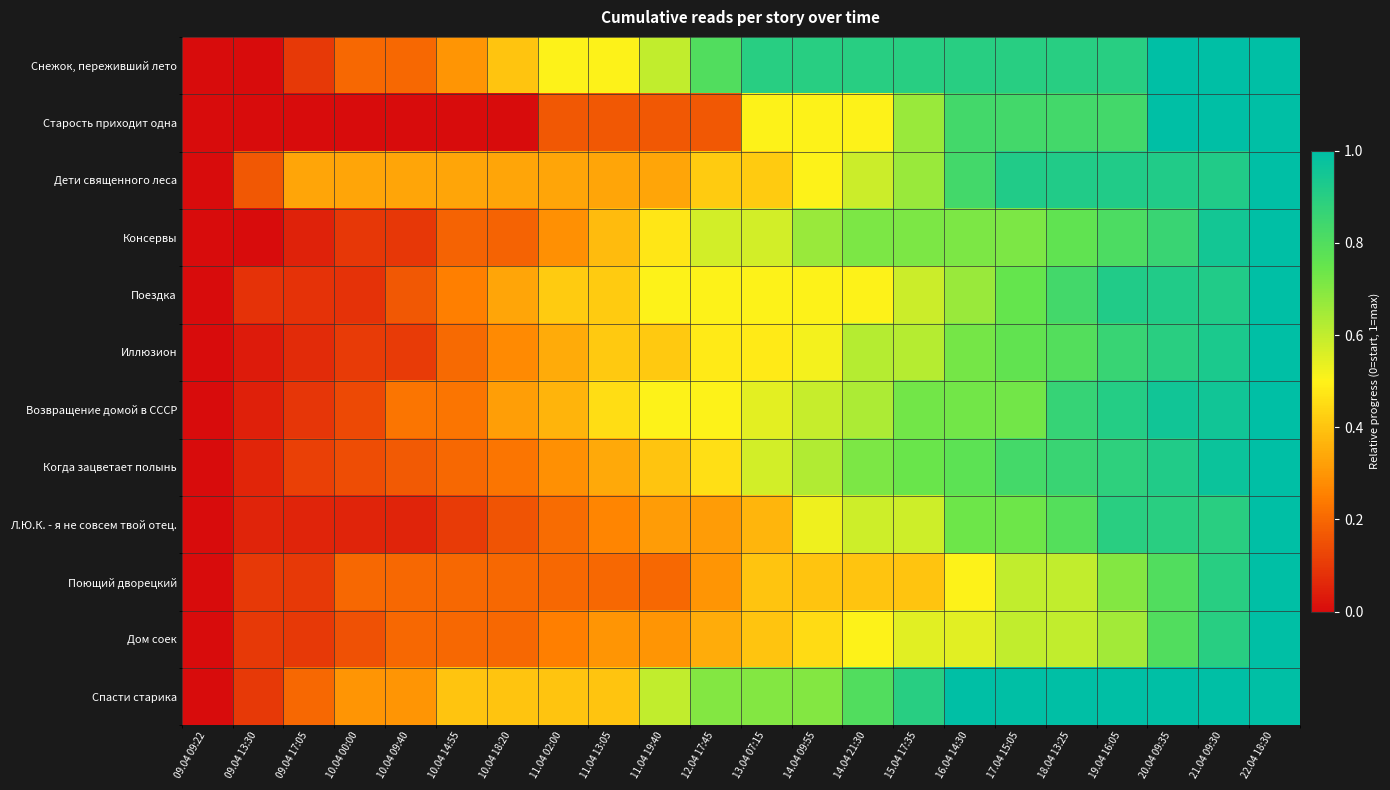

Reading left to right, list all the values displayed in this chart.

Снежок, переживший лето: 09.04 09:22=0.0	09.04 13:30=0.0	09.04 17:05=0.1	10.04 00:00=0.2	10.04 09:40=0.2	10.04 14:55=0.3	10.04 18:20=0.4	11.04 02:00=0.5	11.04 13:05=0.5	11.04 19:40=0.6	12.04 17:45=0.8	13.04 07:15=0.9	14.04 09:55=0.9	14.04 21:30=0.9	15.04 17:35=0.9	16.04 14:30=0.9	17.04 15:05=0.9	18.04 13:25=0.9	19.04 16:05=0.9	20.04 09:35=1.0	21.04 09:30=1.0	22.04 18:30=1.0
Старость приходит одна: 09.04 09:22=0.0	09.04 13:30=0.0	09.04 17:05=0.0	10.04 00:00=0.0	10.04 09:40=0.0	10.04 14:55=0.0	10.04 18:20=0.0	11.04 02:00=0.2	11.04 13:05=0.2	11.04 19:40=0.2	12.04 17:45=0.2	13.04 07:15=0.5	14.04 09:55=0.5	14.04 21:30=0.5	15.04 17:35=0.7	16.04 14:30=0.8	17.04 15:05=0.8	18.04 13:25=0.8	19.04 16:05=0.8	20.04 09:35=1.0	21.04 09:30=1.0	22.04 18:30=1.0
Дети священного леса: 09.04 09:22=0.0	09.04 13:30=0.2	09.04 17:05=0.3	10.04 00:00=0.3	10.04 09:40=0.3	10.04 14:55=0.3	10.04 18:20=0.3	11.04 02:00=0.3	11.04 13:05=0.3	11.04 19:40=0.3	12.04 17:45=0.4	13.04 07:15=0.4	14.04 09:55=0.5	14.04 21:30=0.6	15.04 17:35=0.7	16.04 14:30=0.8	17.04 15:05=0.9	18.04 13:25=0.9	19.04 16:05=0.9	20.04 09:35=0.9	21.04 09:30=0.9	22.04 18:30=1.0
Консервы: 09.04 09:22=0.0	09.04 13:30=0.0	09.04 17:05=0.0	10.04 00:00=0.1	10.04 09:40=0.1	10.04 14:55=0.2	10.04 18:20=0.2	11.04 02:00=0.3	11.04 13:05=0.4	11.04 19:40=0.5	12.04 17:45=0.6	13.04 07:15=0.6	14.04 09:55=0.7	14.04 21:30=0.7	15.04 17:35=0.7	16.04 14:30=0.7	17.04 15:05=0.7	18.04 13:25=0.8	19.04 16:05=0.8	20.04 09:35=0.9	21.04 09:30=1.0	22.04 18:30=1.0
Поездка: 09.04 09:22=0.0	09.04 13:30=0.1	09.04 17:05=0.1	10.04 00:00=0.1	10.04 09:40=0.2	10.04 14:55=0.2	10.04 18:20=0.3	11.04 02:00=0.4	11.04 13:05=0.4	11.04 19:40=0.5	12.04 17:45=0.5	13.04 07:15=0.5	14.04 09:55=0.5	14.04 21:30=0.5	15.04 17:35=0.6	16.04 14:30=0.7	17.04 15:05=0.8	18.04 13:25=0.8	19.04 16:05=0.9	20.04 09:35=0.9	21.04 09:30=0.9	22.04 18:30=1.0
Иллюзион: 09.04 09:22=0.0	09.04 13:30=0.0	09.04 17:05=0.1	10.04 00:00=0.1	10.04 09:40=0.1	10.04 14:55=0.2	10.04 18:20=0.3	11.04 02:00=0.3	11.04 13:05=0.4	11.04 19:40=0.4	12.04 17:45=0.5	13.04 07:15=0.5	14.04 09:55=0.5	14.04 21:30=0.6	15.04 17:35=0.6	16.04 14:30=0.7	17.04 15:05=0.8	18.04 13:25=0.8	19.04 16:05=0.9	20.04 09:35=0.9	21.04 09:30=0.9	22.04 18:30=1.0
Возвращение домой в СССР: 09.04 09:22=0.0	09.04 13:30=0.0	09.04 17:05=0.1	10.04 00:00=0.1	10.04 09:40=0.2	10.04 14:55=0.2	10.04 18:20=0.3	11.04 02:00=0.4	11.04 13:05=0.5	11.04 19:40=0.5	12.04 17:45=0.5	13.04 07:15=0.5	14.04 09:55=0.6	14.04 21:30=0.6	15.04 17:35=0.7	16.04 14:30=0.7	17.04 15:05=0.7	18.04 13:25=0.9	19.04 16:05=0.9	20.04 09:35=1.0	21.04 09:30=1.0	22.04 18:30=1.0
Когда зацветает полынь: 09.04 09:22=0.0	09.04 13:30=0.1	09.04 17:05=0.1	10.04 00:00=0.1	10.04 09:40=0.2	10.04 14:55=0.2	10.04 18:20=0.2	11.04 02:00=0.3	11.04 13:05=0.3	11.04 19:40=0.4	12.04 17:45=0.5	13.04 07:15=0.6	14.04 09:55=0.6	14.04 21:30=0.7	15.04 17:35=0.7	16.04 14:30=0.8	17.04 15:05=0.8	18.04 13:25=0.9	19.04 16:05=0.9	20.04 09:35=0.9	21.04 09:30=1.0	22.04 18:30=1.0
Л.Ю.К. - я не совсем твой отец.: 09.04 09:22=0.0	09.04 13:30=0.1	09.04 17:05=0.1	10.04 00:00=0.1	10.04 09:40=0.1	10.04 14:55=0.1	10.04 18:20=0.2	11.04 02:00=0.2	11.04 13:05=0.3	11.04 19:40=0.3	12.04 17:45=0.3	13.04 07:15=0.4	14.04 09:55=0.5	14.04 21:30=0.6	15.04 17:35=0.6	16.04 14:30=0.7	17.04 15:05=0.7	18.04 13:25=0.8	19.04 16:05=0.9	20.04 09:35=0.9	21.04 09:30=0.9	22.04 18:30=1.0
Поющий дворецкий: 09.04 09:22=0.0	09.04 13:30=0.1	09.04 17:05=0.1	10.04 00:00=0.2	10.04 09:40=0.2	10.04 14:55=0.2	10.04 18:20=0.2	11.04 02:00=0.2	11.04 13:05=0.2	11.04 19:40=0.2	12.04 17:45=0.3	13.04 07:15=0.4	14.04 09:55=0.4	14.04 21:30=0.4	15.04 17:35=0.4	16.04 14:30=0.5	17.04 15:05=0.6	18.04 13:25=0.6	19.04 16:05=0.7	20.04 09:35=0.8	21.04 09:30=0.9	22.04 18:30=1.0
Дом соек: 09.04 09:22=0.0	09.04 13:30=0.1	09.04 17:05=0.1	10.04 00:00=0.1	10.04 09:40=0.2	10.04 14:55=0.2	10.04 18:20=0.2	11.04 02:00=0.2	11.04 13:05=0.3	11.04 19:40=0.3	12.04 17:45=0.3	13.04 07:15=0.4	14.04 09:55=0.5	14.04 21:30=0.5	15.04 17:35=0.6	16.04 14:30=0.6	17.04 15:05=0.6	18.04 13:25=0.6	19.04 16:05=0.7	20.04 09:35=0.8	21.04 09:30=0.9	22.04 18:30=1.0
Спасти старика: 09.04 09:22=0.0	09.04 13:30=0.1	09.04 17:05=0.2	10.04 00:00=0.3	10.04 09:40=0.3	10.04 14:55=0.4	10.04 18:20=0.4	11.04 02:00=0.4	11.04 13:05=0.4	11.04 19:40=0.6	12.04 17:45=0.7	13.04 07:15=0.7	14.04 09:55=0.7	14.04 21:30=0.8	15.04 17:35=0.9	16.04 14:30=1.0	17.04 15:05=1.0	18.04 13:25=1.0	19.04 16:05=1.0	20.04 09:35=1.0	21.04 09:30=1.0	22.04 18:30=1.0